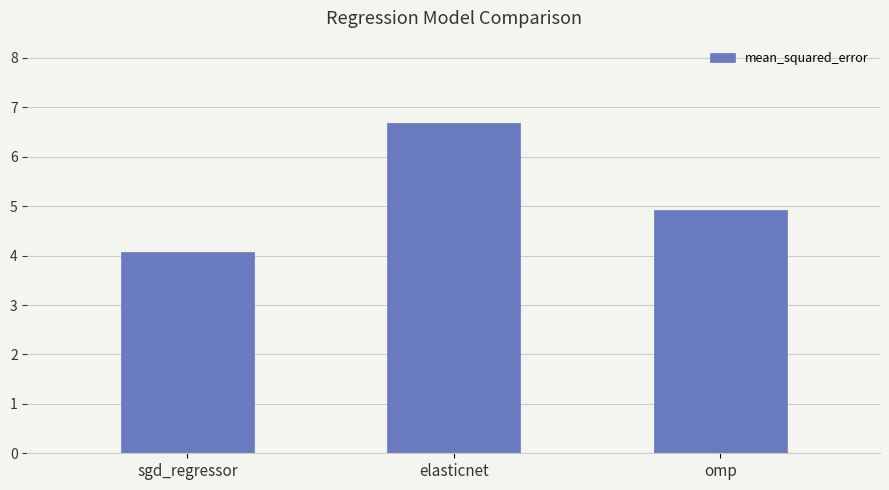

What position from the left is omp?

3